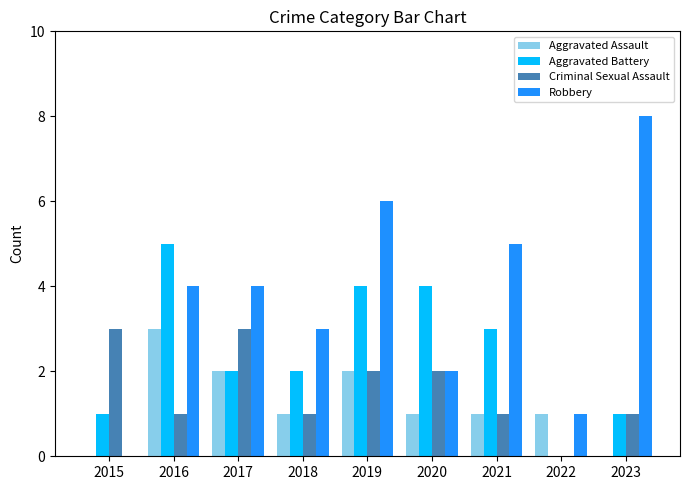

At which category is the sum across all series the highest?

2019